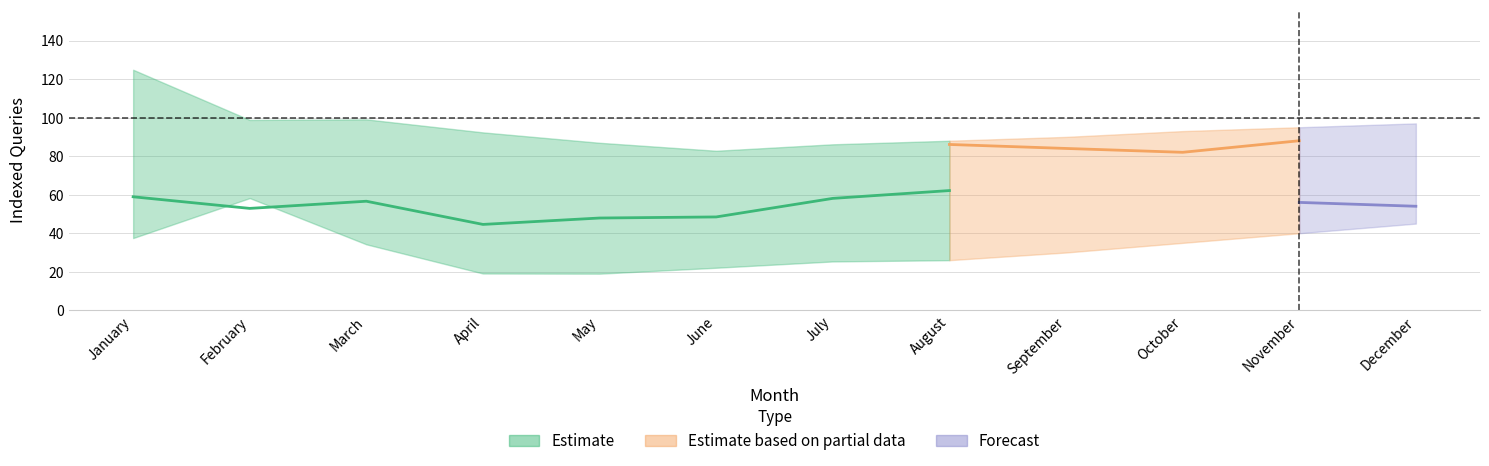

Does the chart have visible grid lines?

Yes